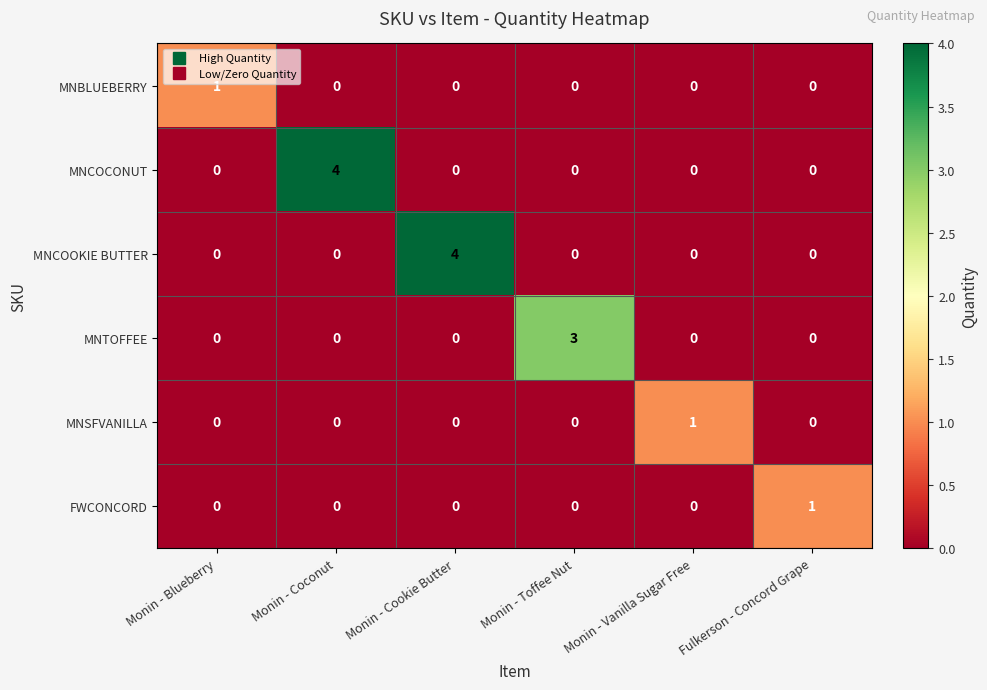

Count the number of data series in this chart.

6